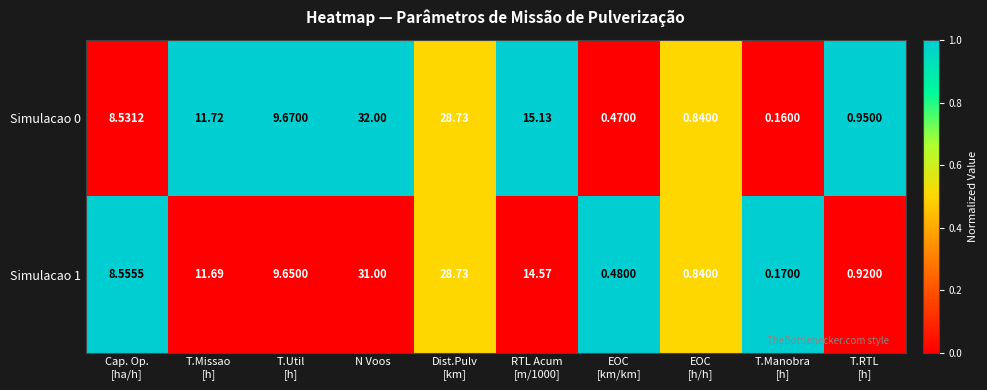

At which category does the chart reach its peak across all series?

N Voos